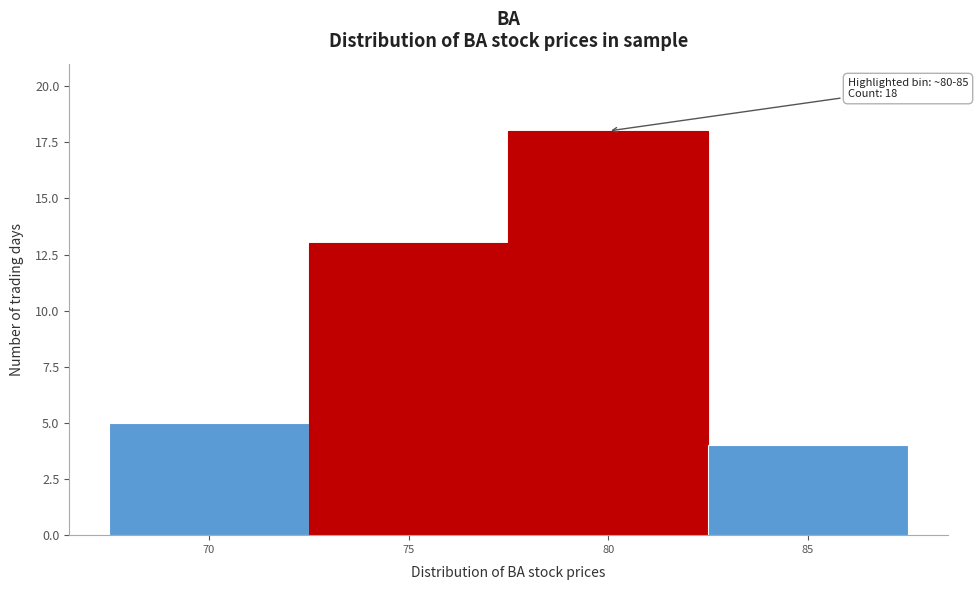

Reading left to right, extract all data points from this chart.

70=5	75=13	80=18	85=4